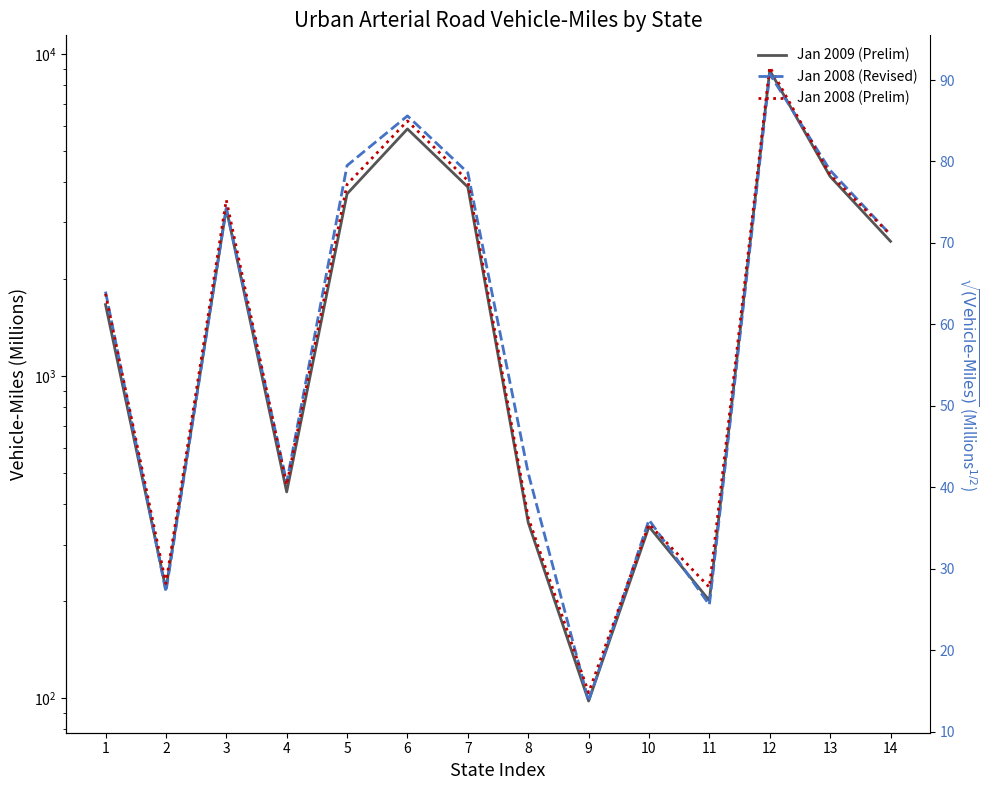

Rank the series by their average value, from highest to lowest.

Jan 2008 (Revised), Jan 2008 (Prelim), Jan 2009 (Prelim)